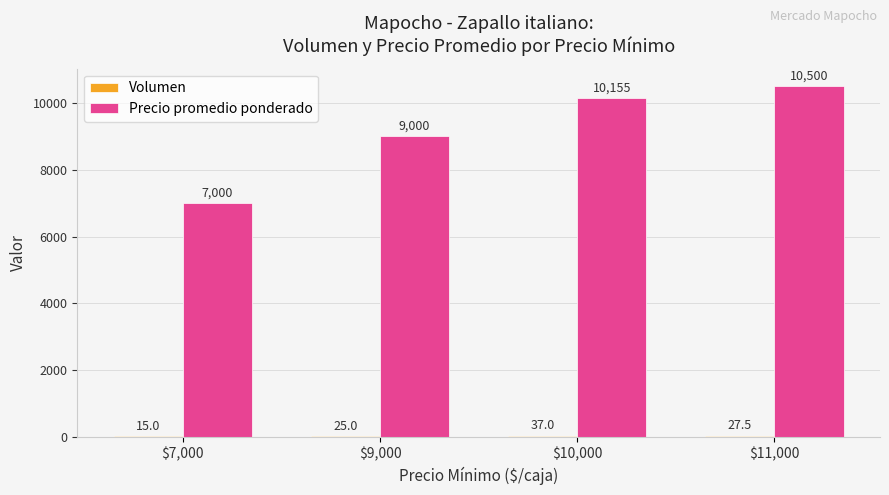

What is the maximum value shown in the chart?

10500.0